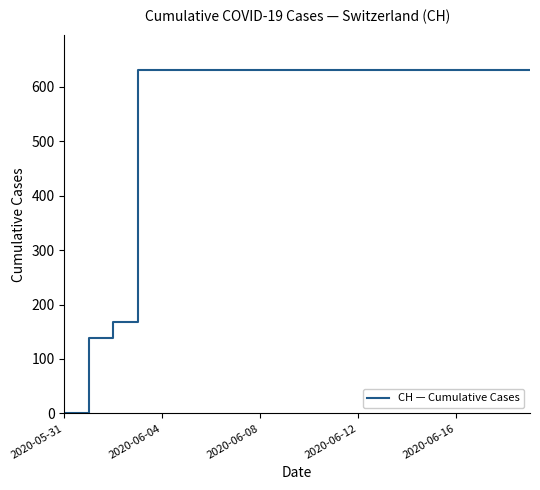

What is the maximum value shown in the chart?

631